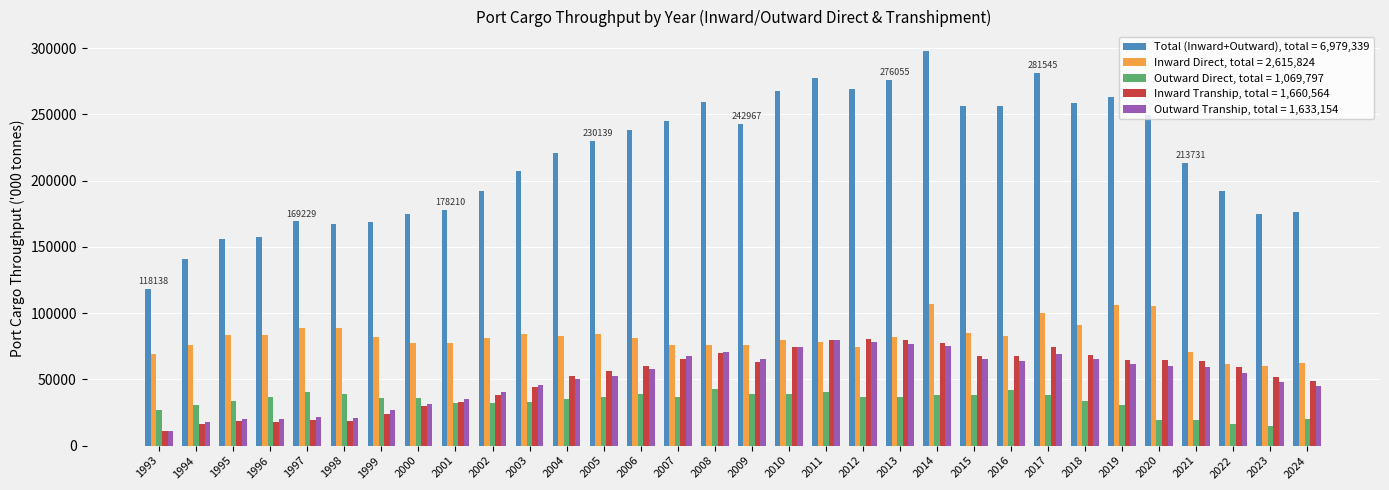

Which label corresponds to the largest value in the chart?

2014